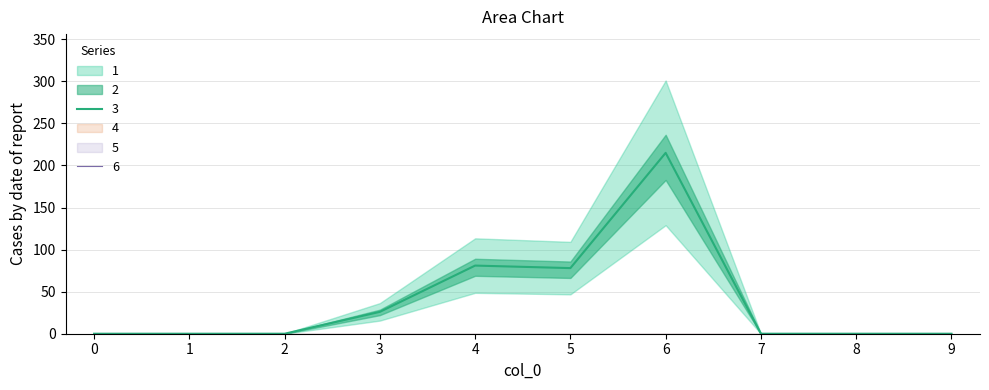

True or false: 5 and 6 cross at least once.

False